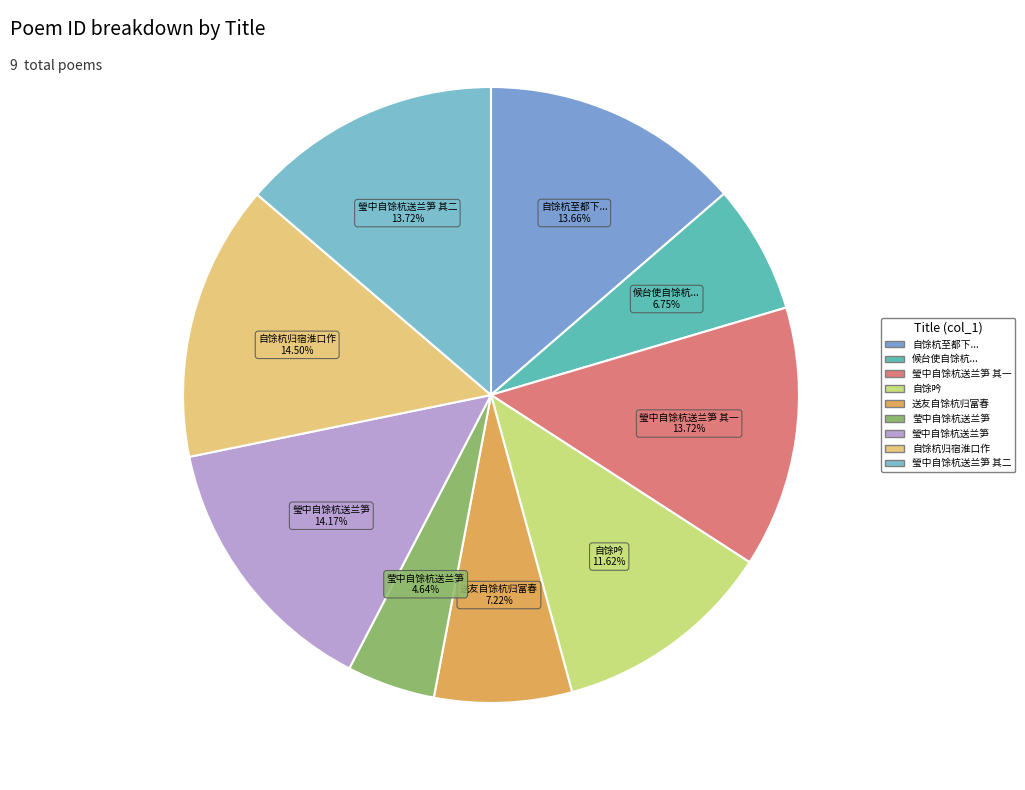

Rank the categories by value from highest to lowest.

自馀杭归宿淮口作, 瑩中自馀杭送兰笋, 瑩中自馀杭送兰笋 其二, 瑩中自馀杭送兰笋 其一, 自馀杭至都下终日雨随轿来但微细不能滂沱耳, 自馀吟, 送友自馀杭归富春, 候台使自馀杭安溪登陆抵县郭即事, 莹中自馀杭送兰笋